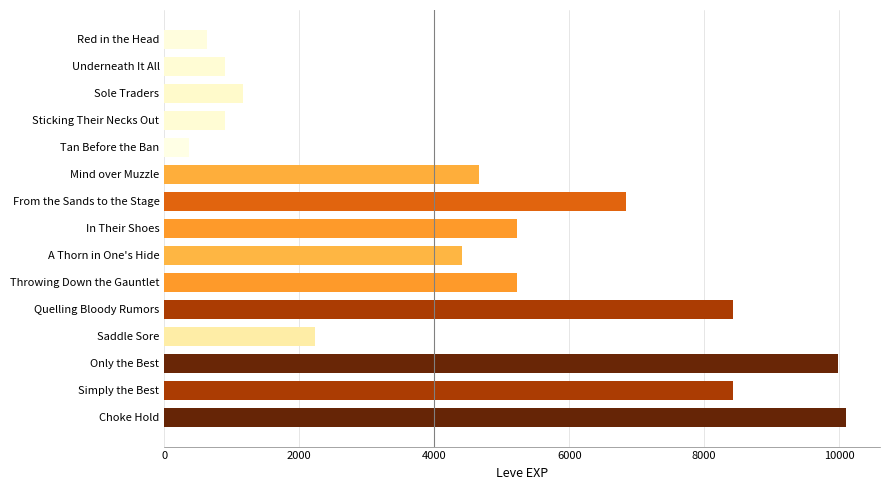

At which category does the chart reach its minimum across all series?

Tan Before the Ban